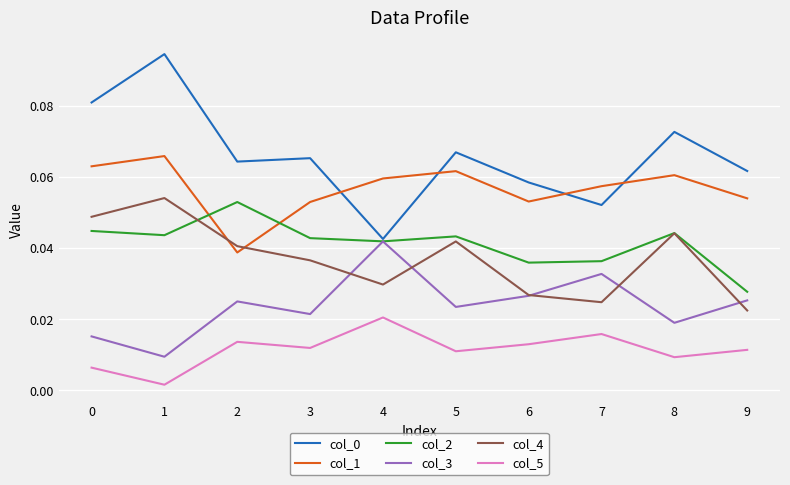

How many series are shown in this chart?

6